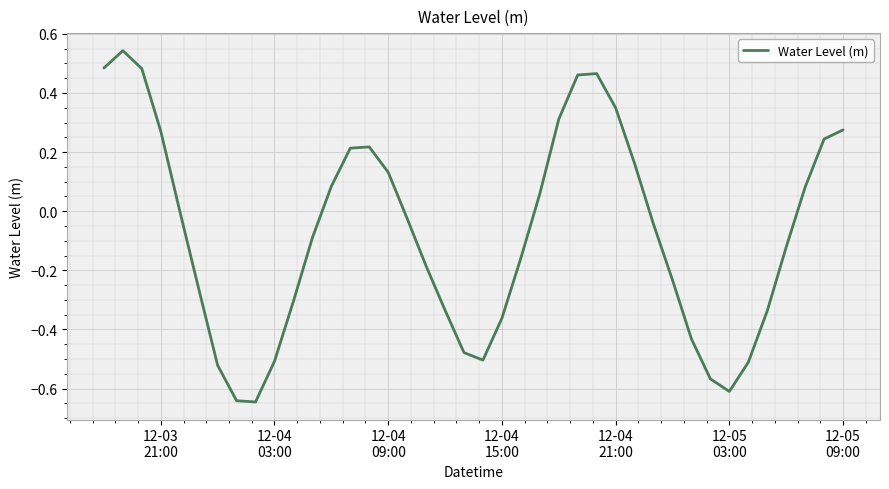

Reading left to right, what are all the values shown in this chart?

0.5	0.5	0.5	0.3	0.0	-0.3	-0.5	-0.6	-0.6	-0.5	-0.3	-0.1	0.1	0.2	0.2	0.1	-0.0	-0.2	-0.3	-0.5	-0.5	-0.4	-0.2	0.1	0.3	0.5	0.5	0.3	0.2	-0.0	-0.2	-0.4	-0.6	-0.6	-0.5	-0.3	-0.1	0.1	0.2	0.3